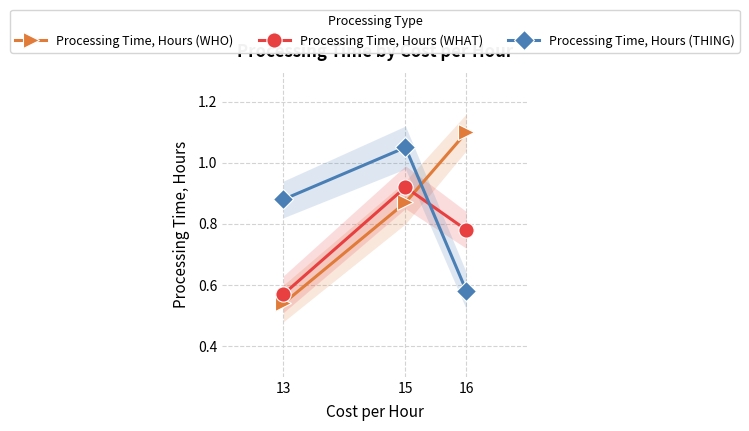

Which has a higher value, 16 or 13?

16